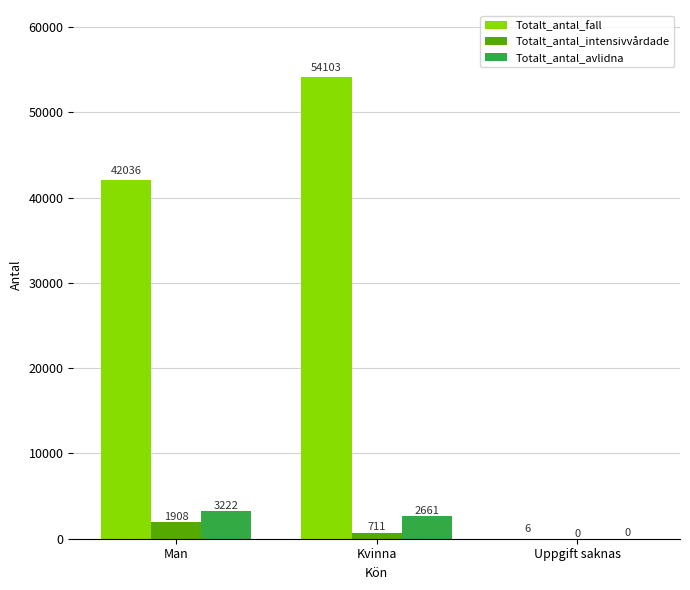

The value of Totalt_antal_avlidna at Man is 3222. True or false?

True